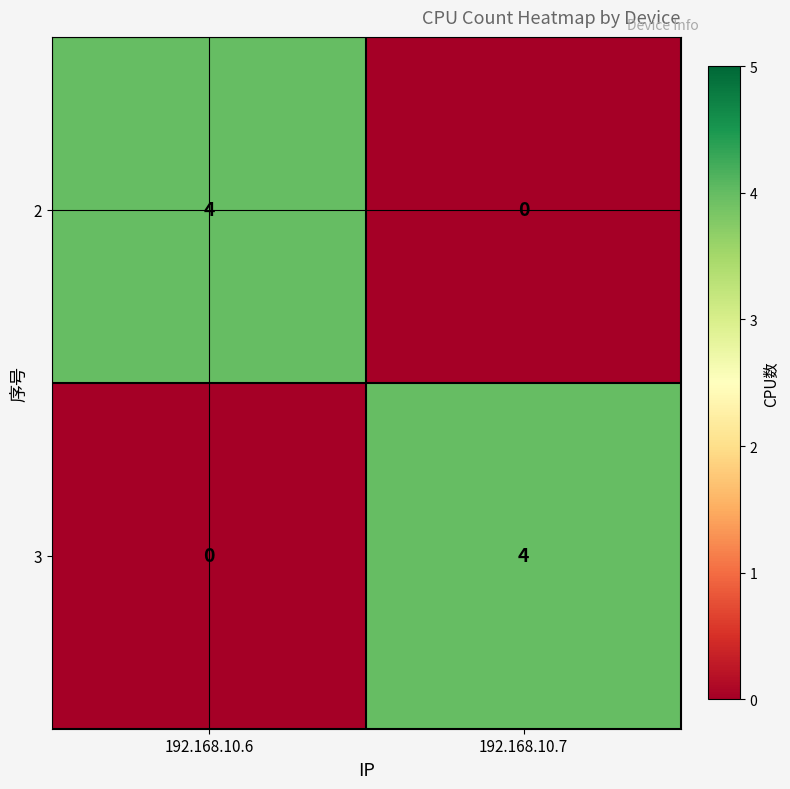

What is the sum of the 3 values at 192.168.10.7 and 192.168.10.6?

4